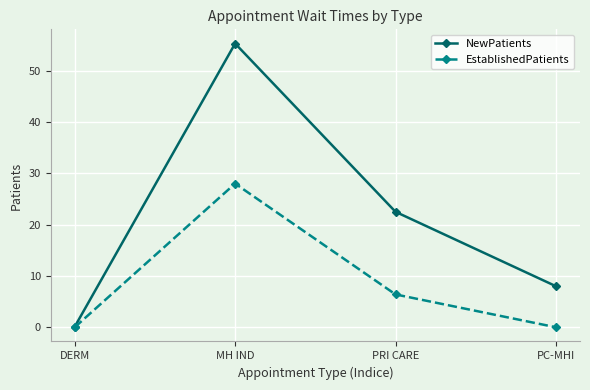

At which category is the sum across all series the highest?

MH IND